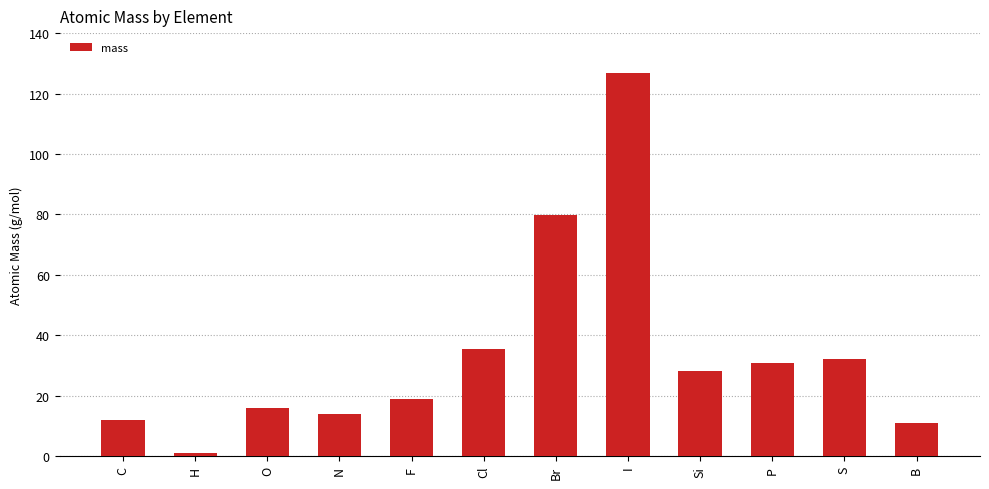

Which has a higher value, B or N?

N